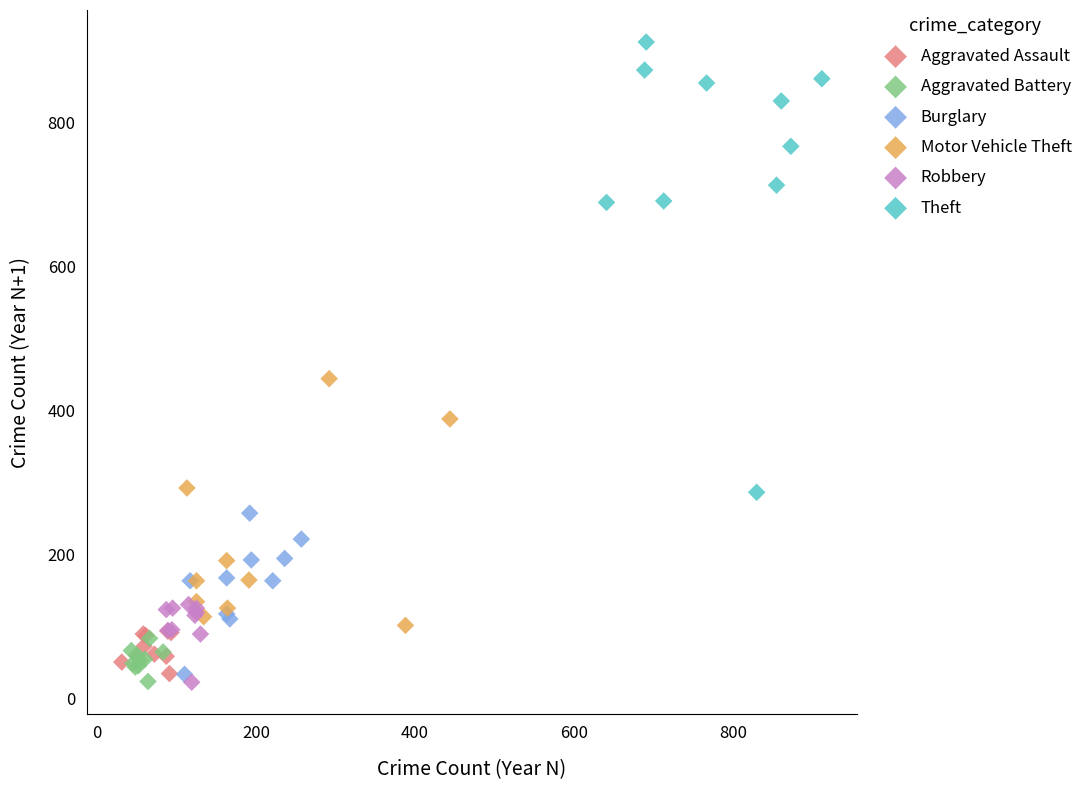

Which series has the widest spread of Y values?

Theft